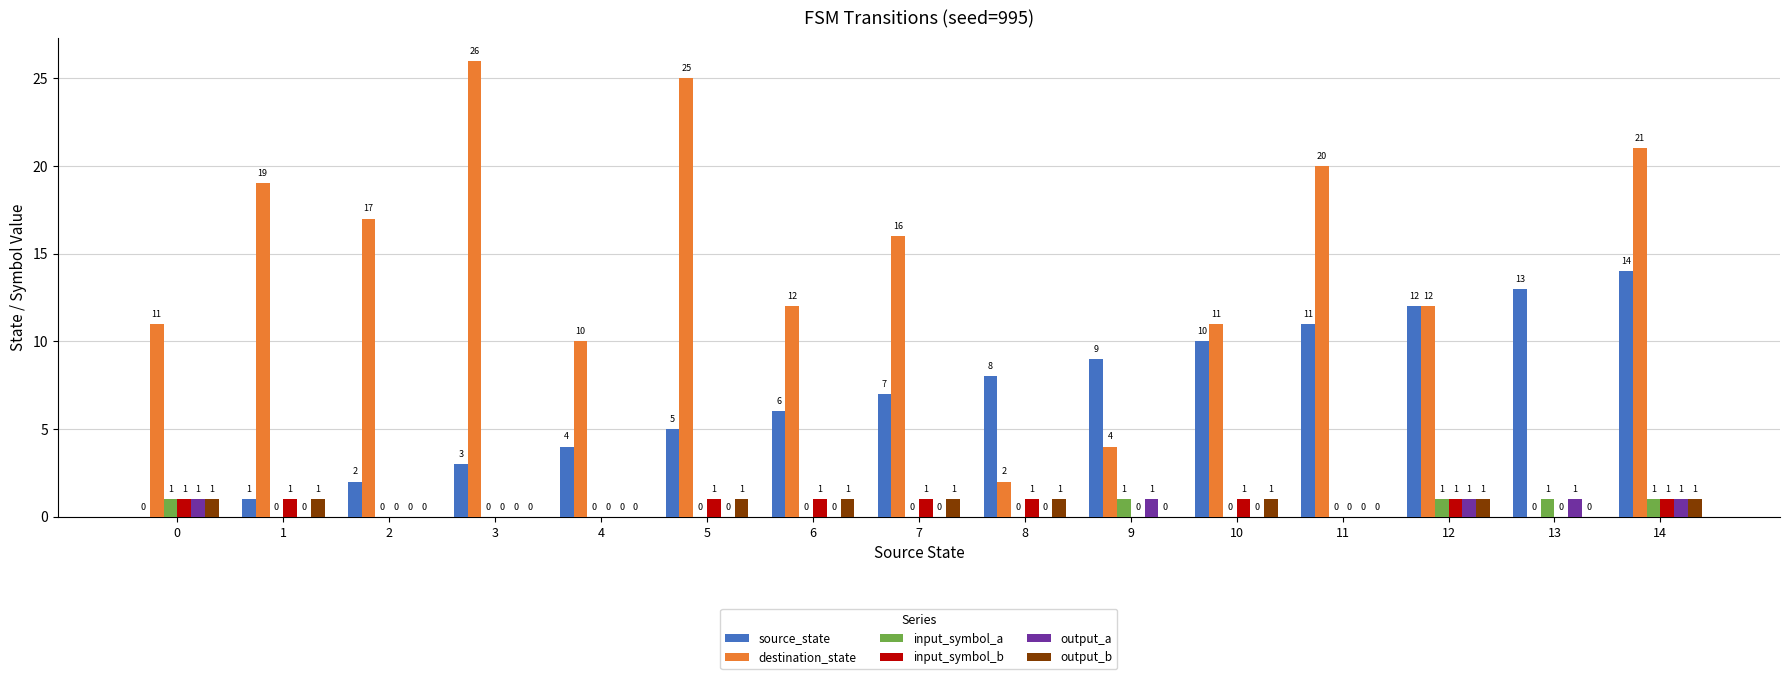

How many values in the output_a series exceed 0?

5